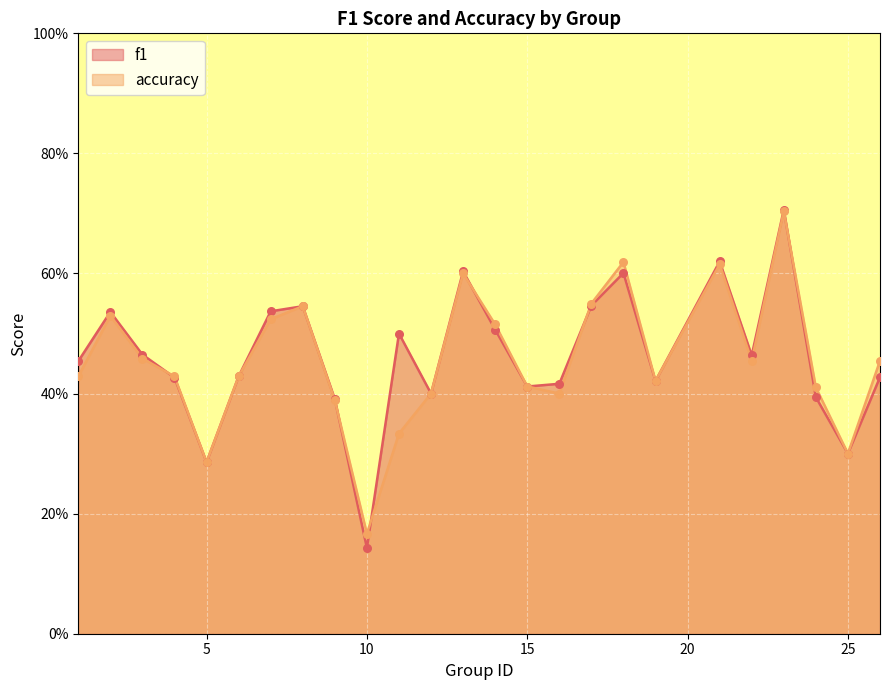

Which series reaches the minimum Y coordinate?

f1